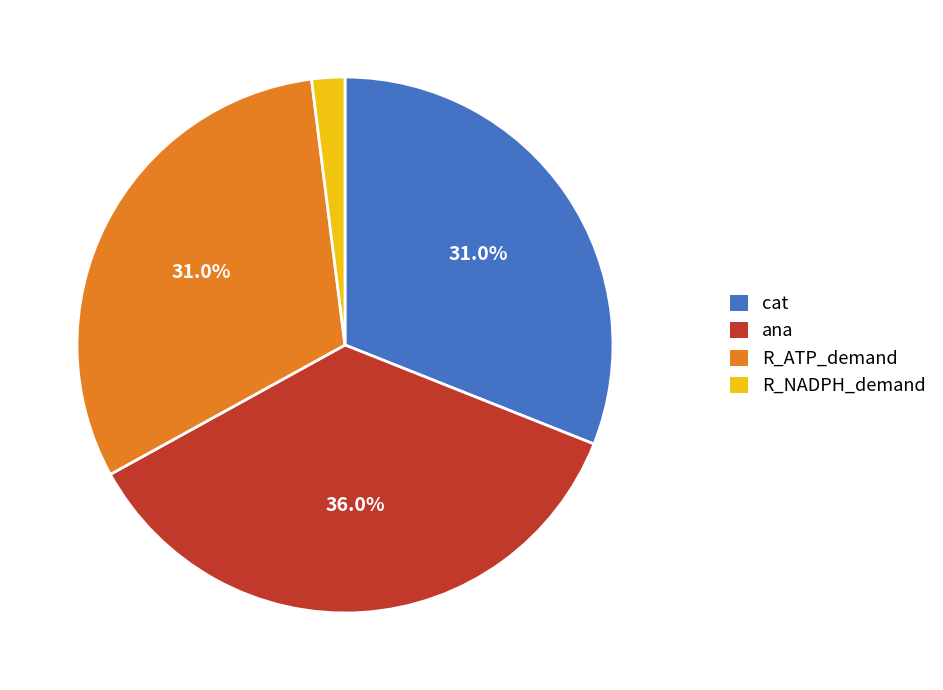

Which slice is the smallest?

R_NADPH_demand